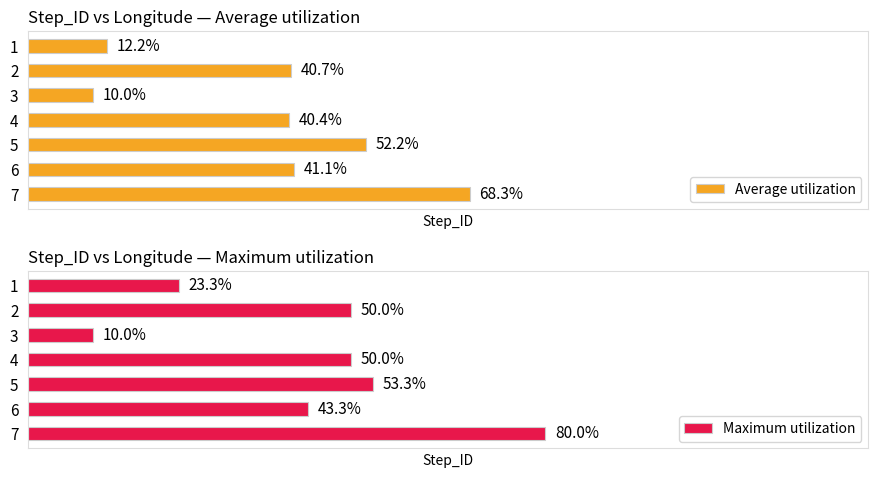

What are all the series names shown in the legend?

Average utilization, Maximum utilization